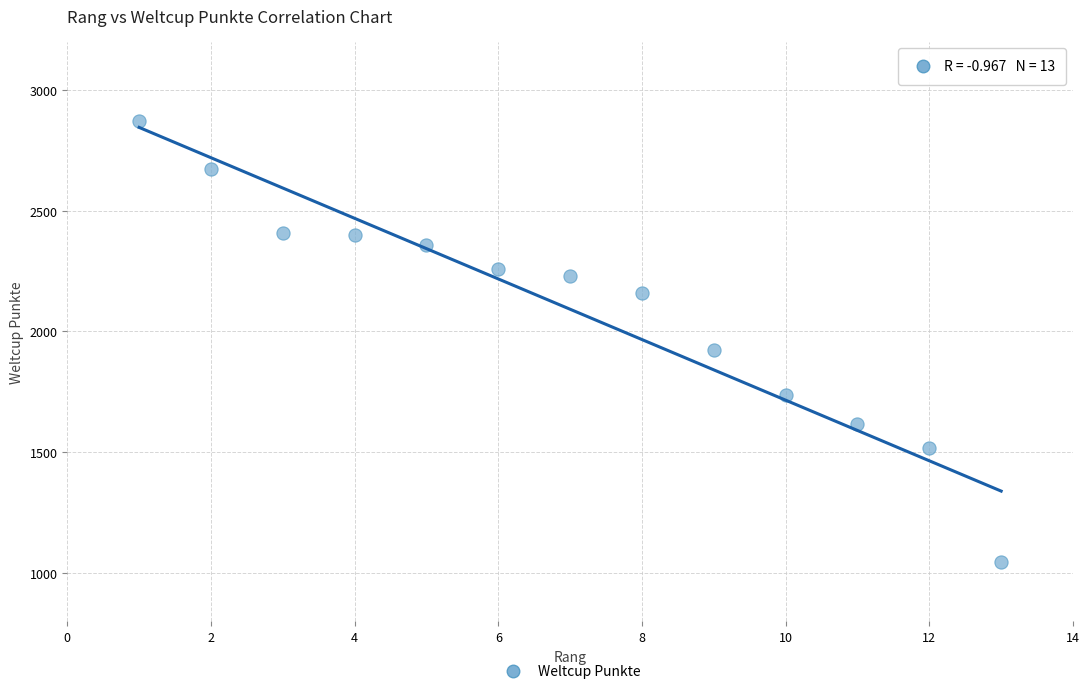

What Y value in the scatter plot is closest to 1959?

1923